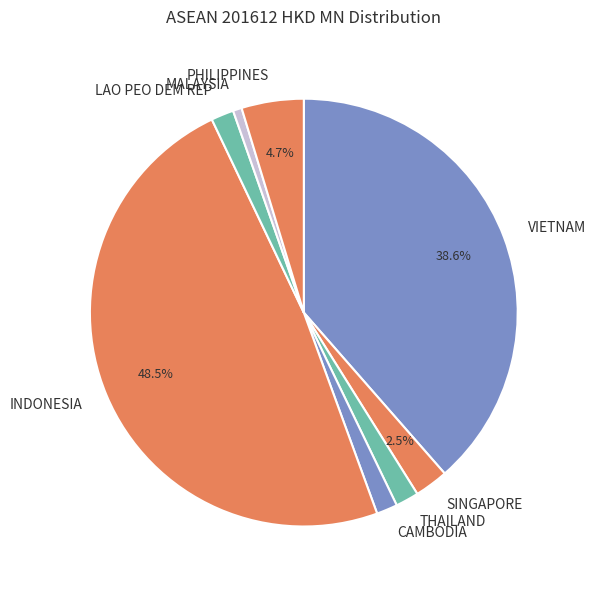

To the nearest percent, what is the combined percentage of CAMBODIA and PHILIPPINES?

6%